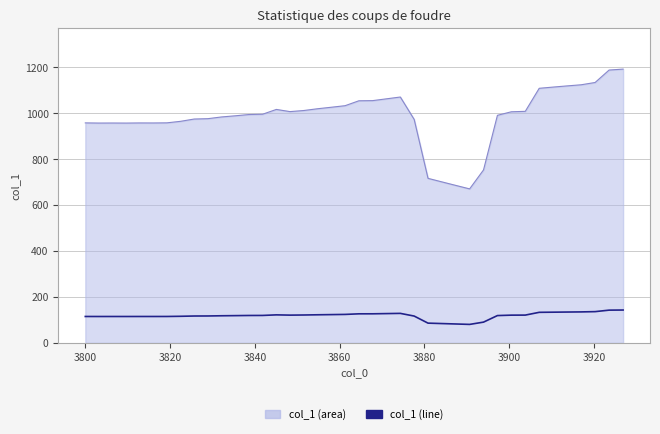

Which series has the widest spread of values?

col_1 (area)